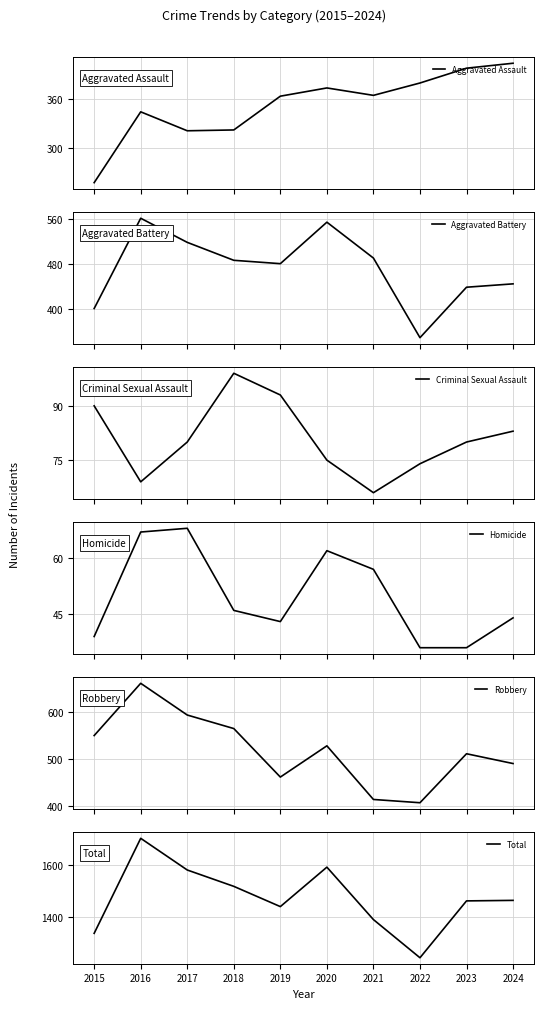

How many lines are shown in the chart?

6